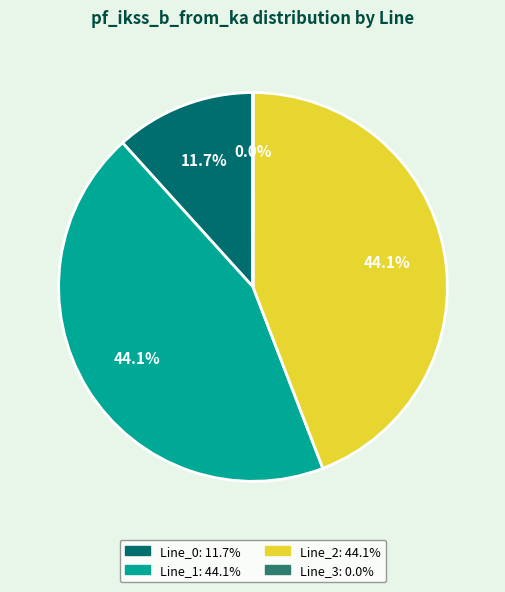

Which has a higher value, Line_0 or Line_2?

Line_2